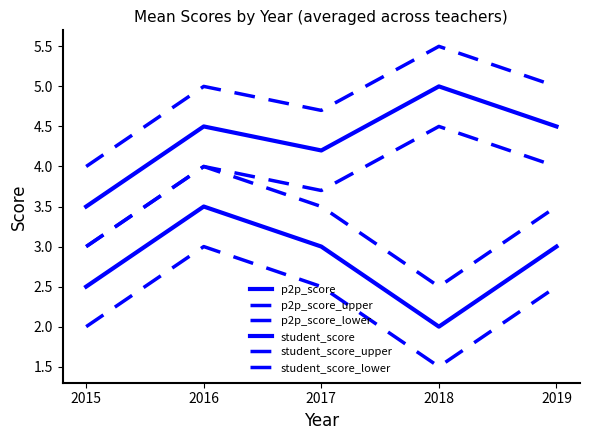

What is the spread (max minus min) of values at 2019?

2.5